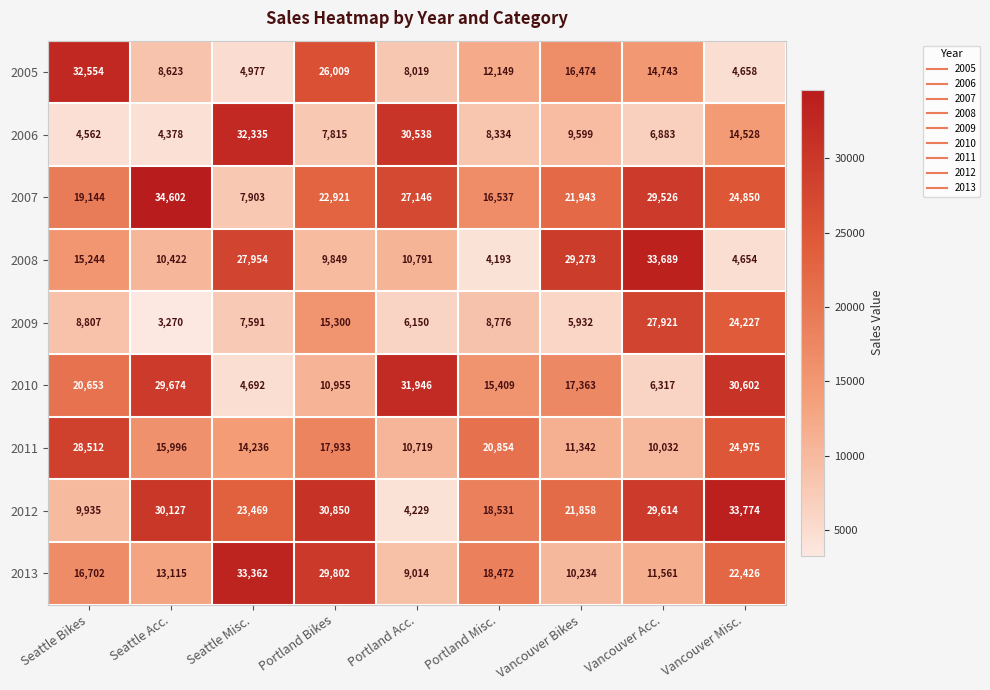

Count the number of data series in this chart.

9